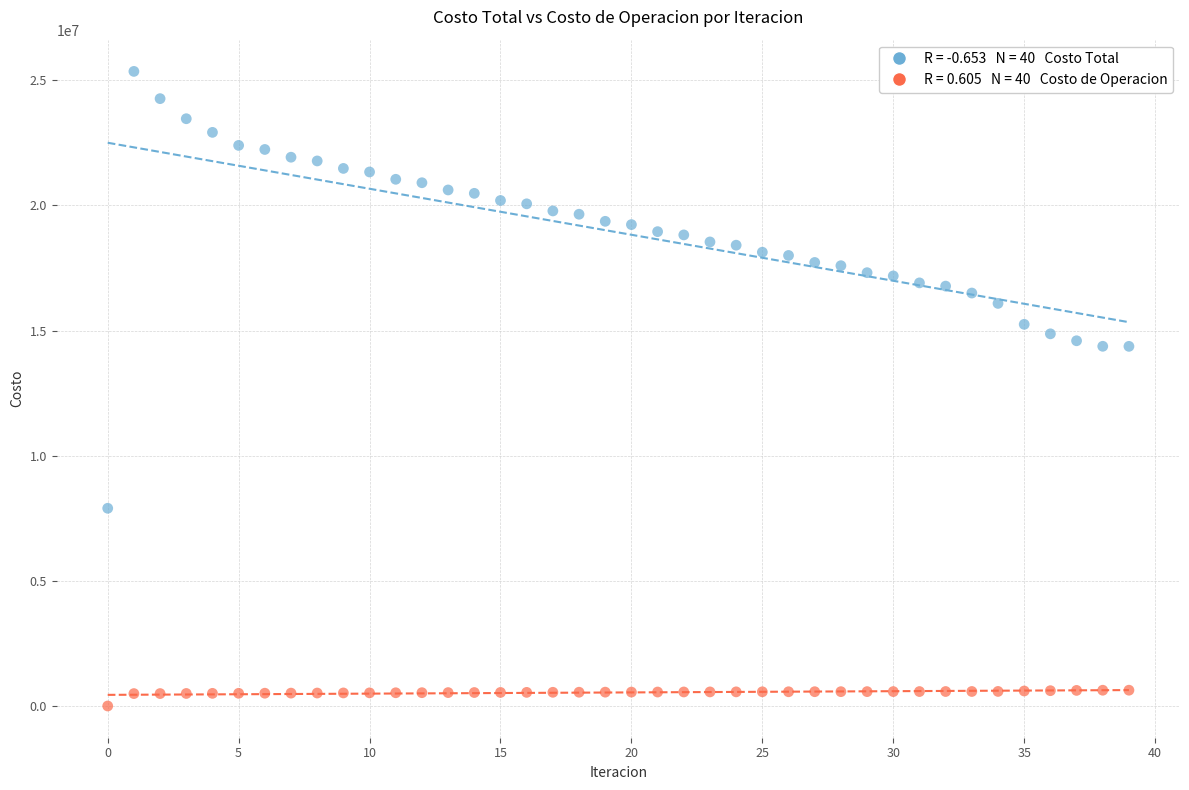

Across all data points, what is the range of Y values (max minus min)?

25354255.4